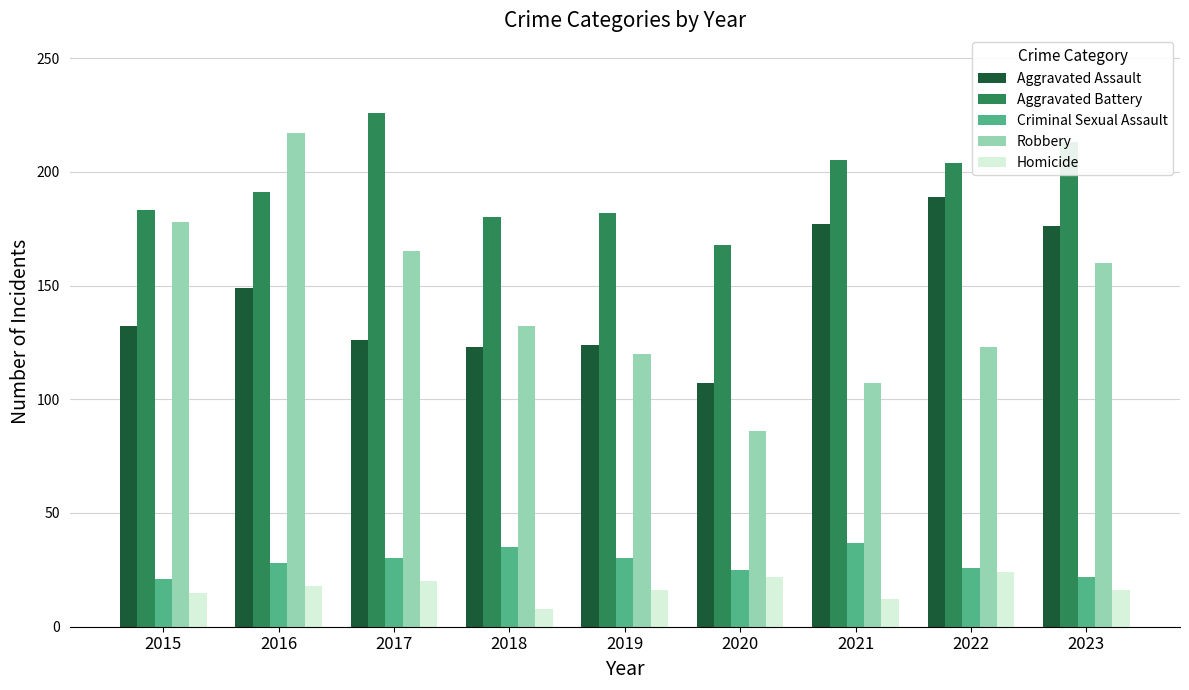

What is the difference between the maximum and minimum values in the Aggravated Assault series?

82